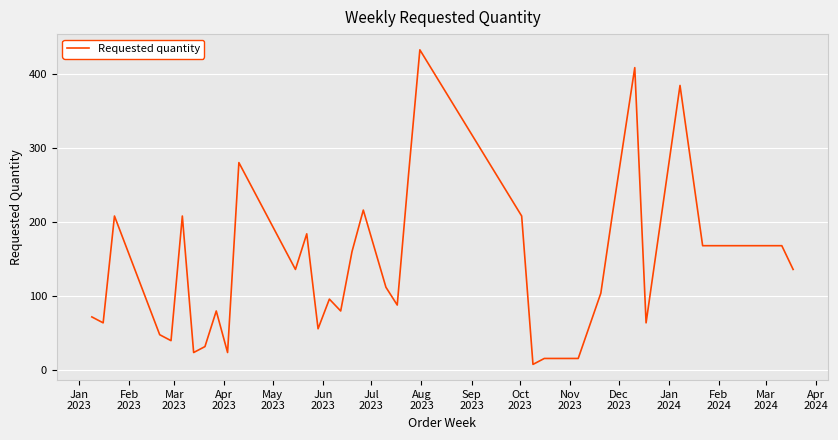

What is the maximum value shown in the chart?

432